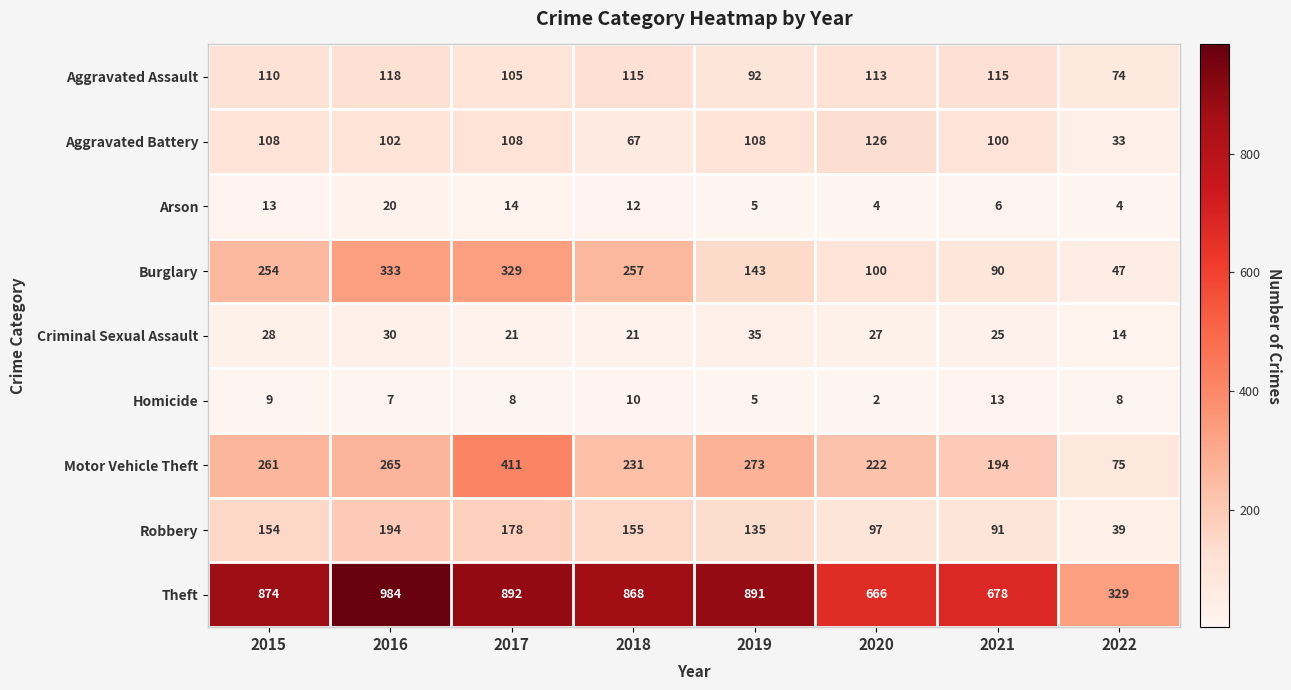

True or false: Homicide has a value of 8 at 2019.

False